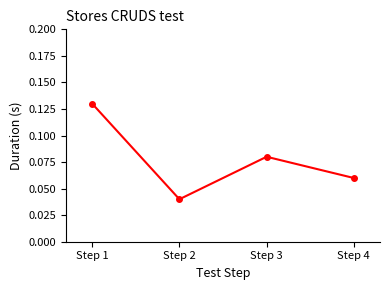

How many points are lower than both their immediate neighbors (excluding endpoints)?

1